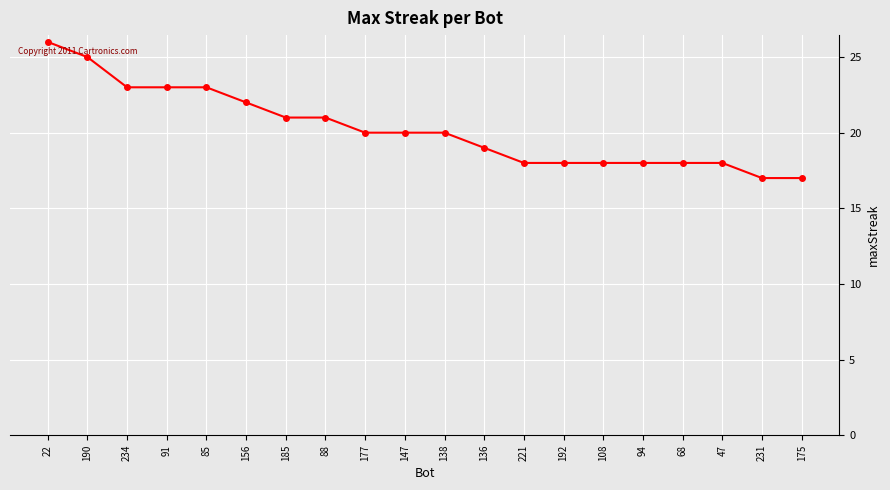

The value at 231 is 28. True or false?

False